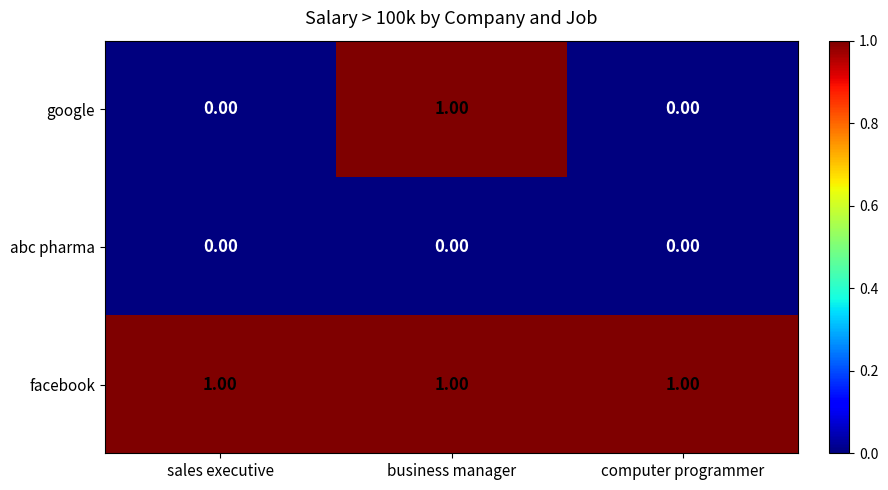

Rank the series by their average value, from lowest to highest.

abc pharma, google, facebook